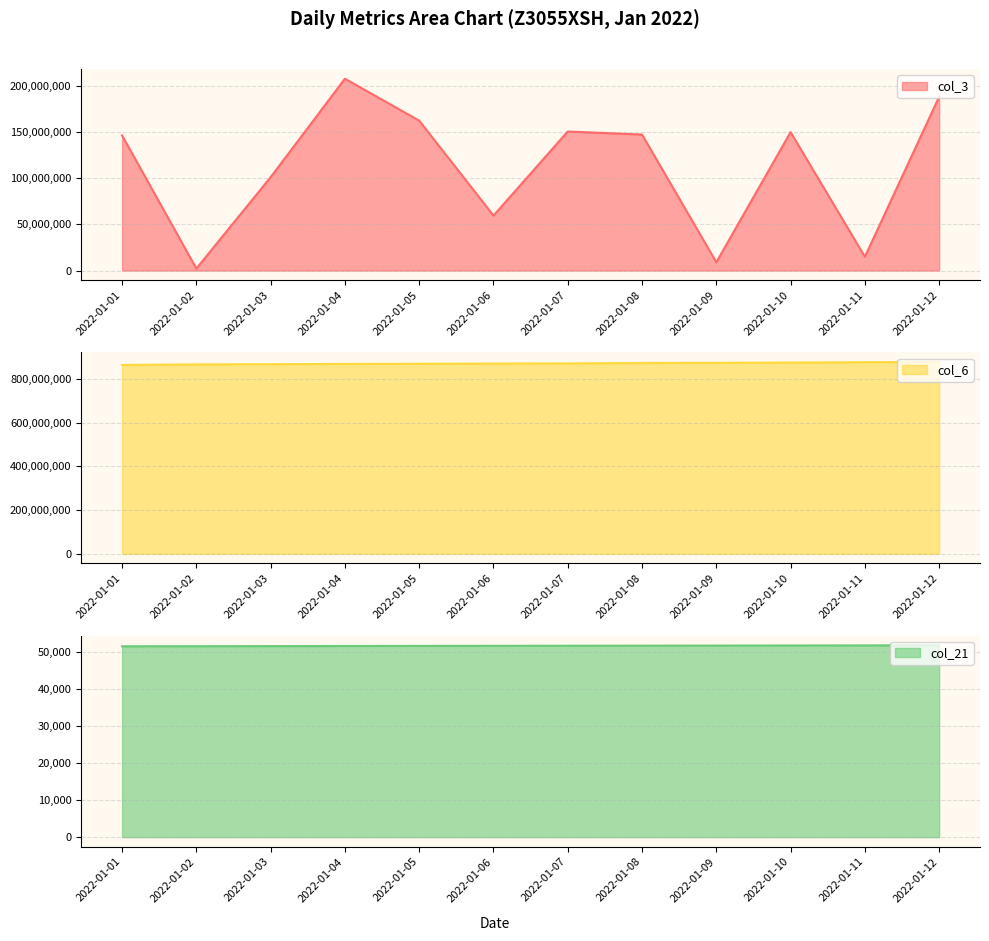

At how many categories does at least one series exceed 340948335?

12